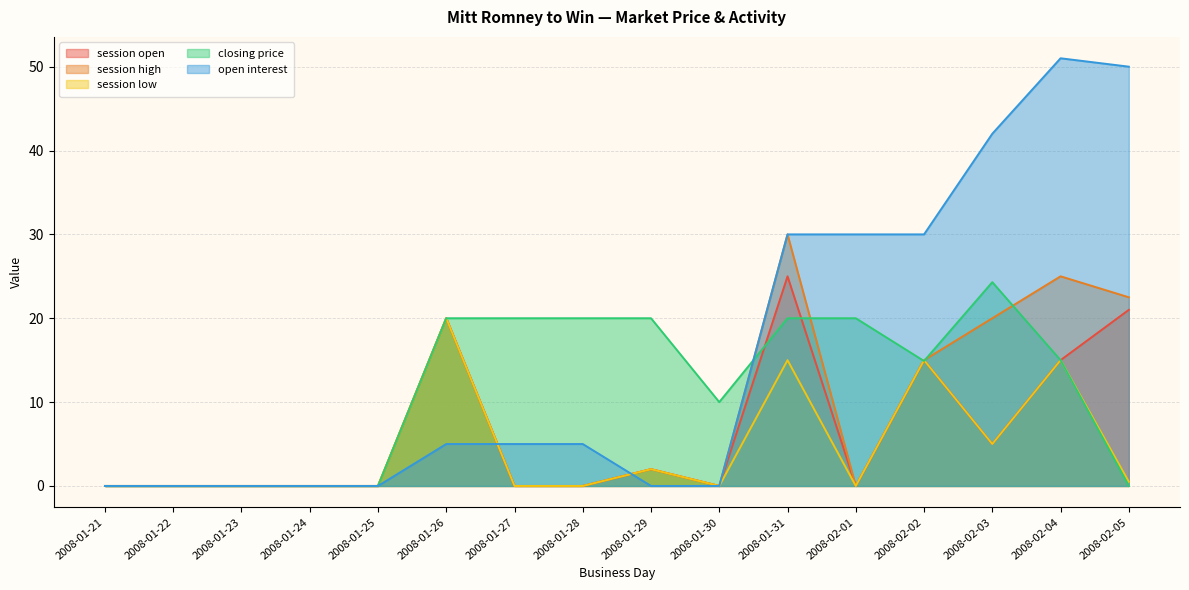

How many data points does each series have?

16